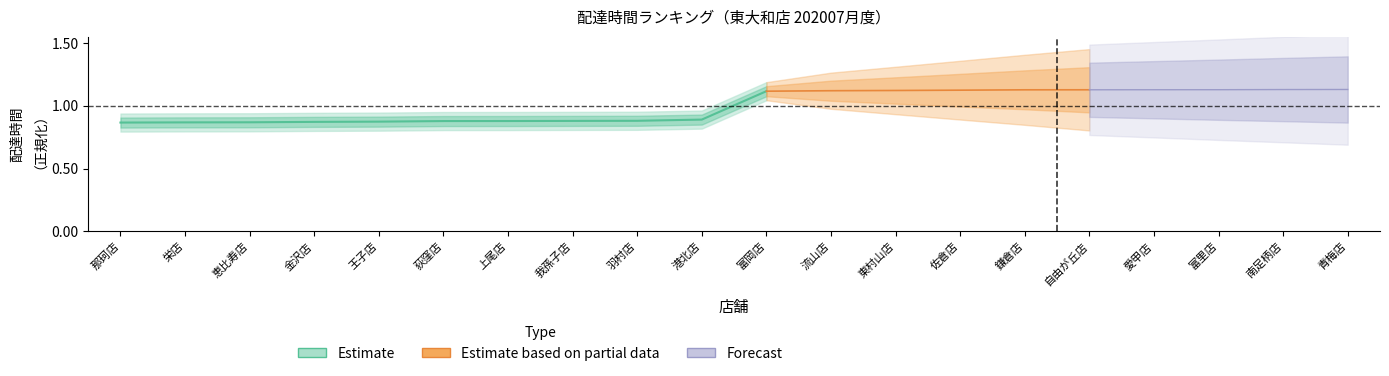

List the labels in order of value, largest first.

富岡店, 港北店, 羽村店, 我孫子店, 上尾店, 荻窪店, 王子店, 金沢店, 恵比寿店, 栄店, 那珂店